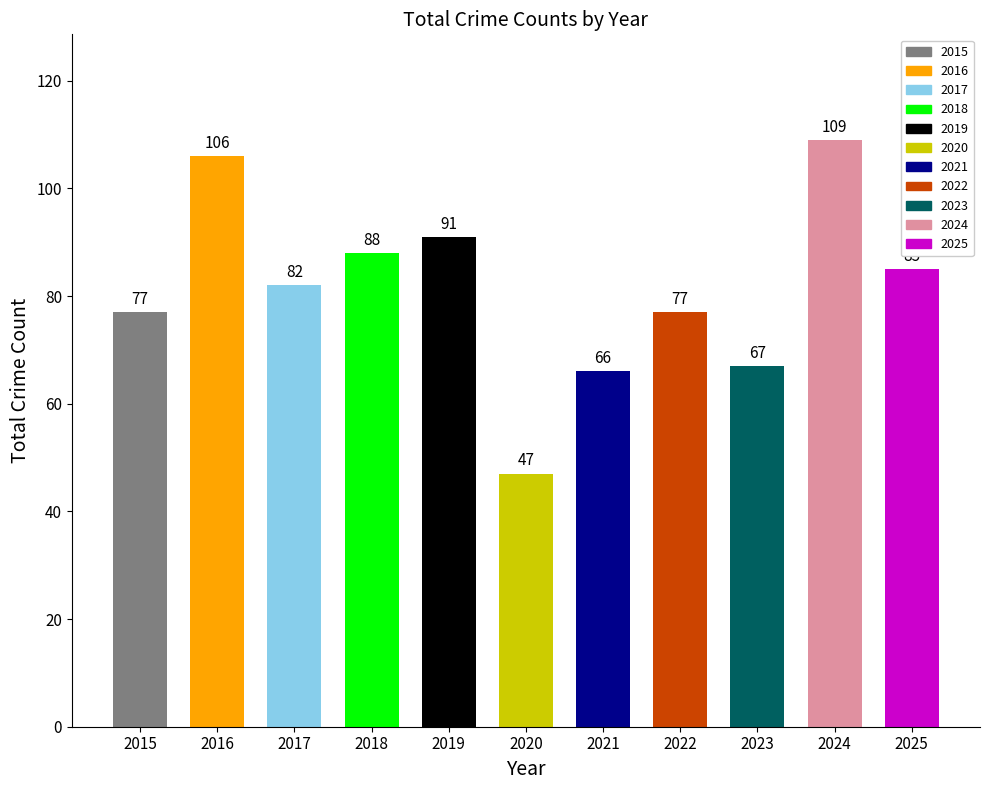

Where does the data first go above 82?

2016